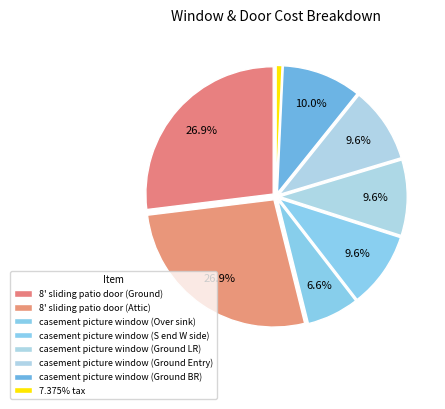

Count the number of slices in the pie.

8